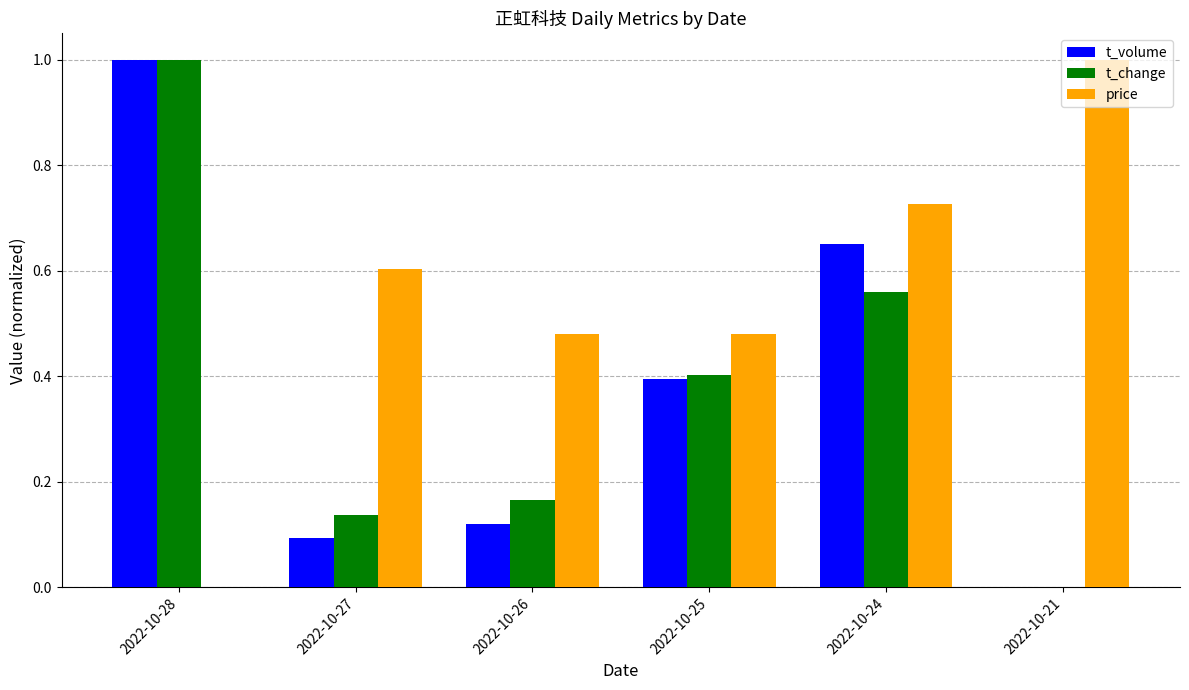

Which category has the highest value in the t_change series?

2022-10-28